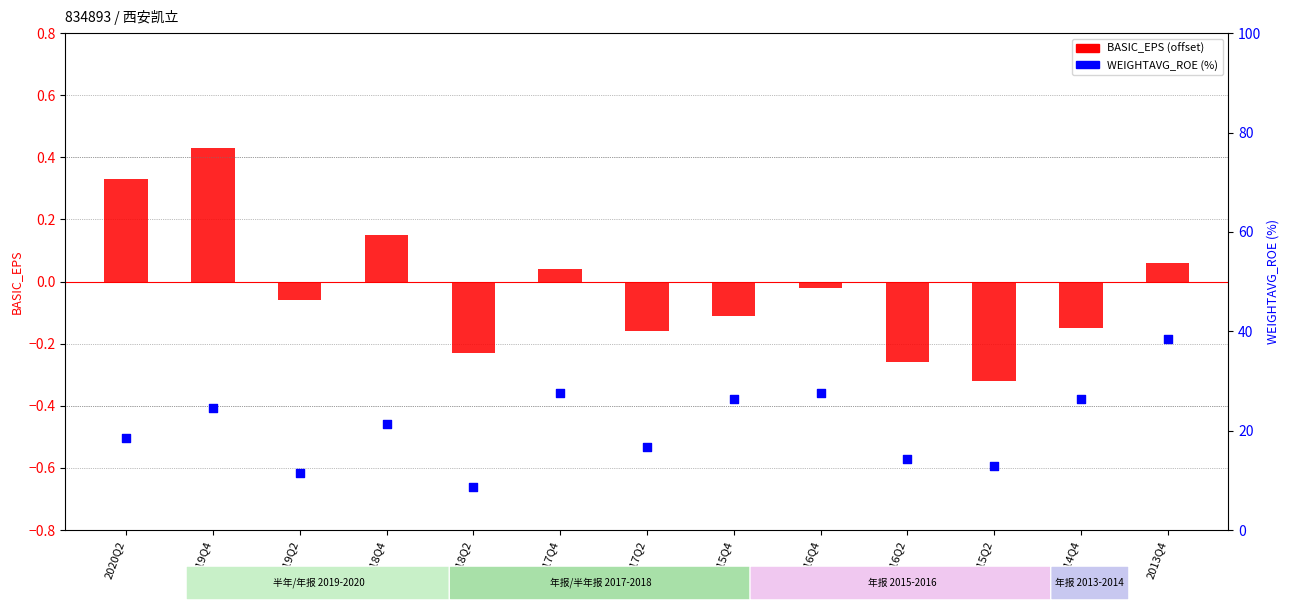

At how many categories does at least one series exceed 3?

13